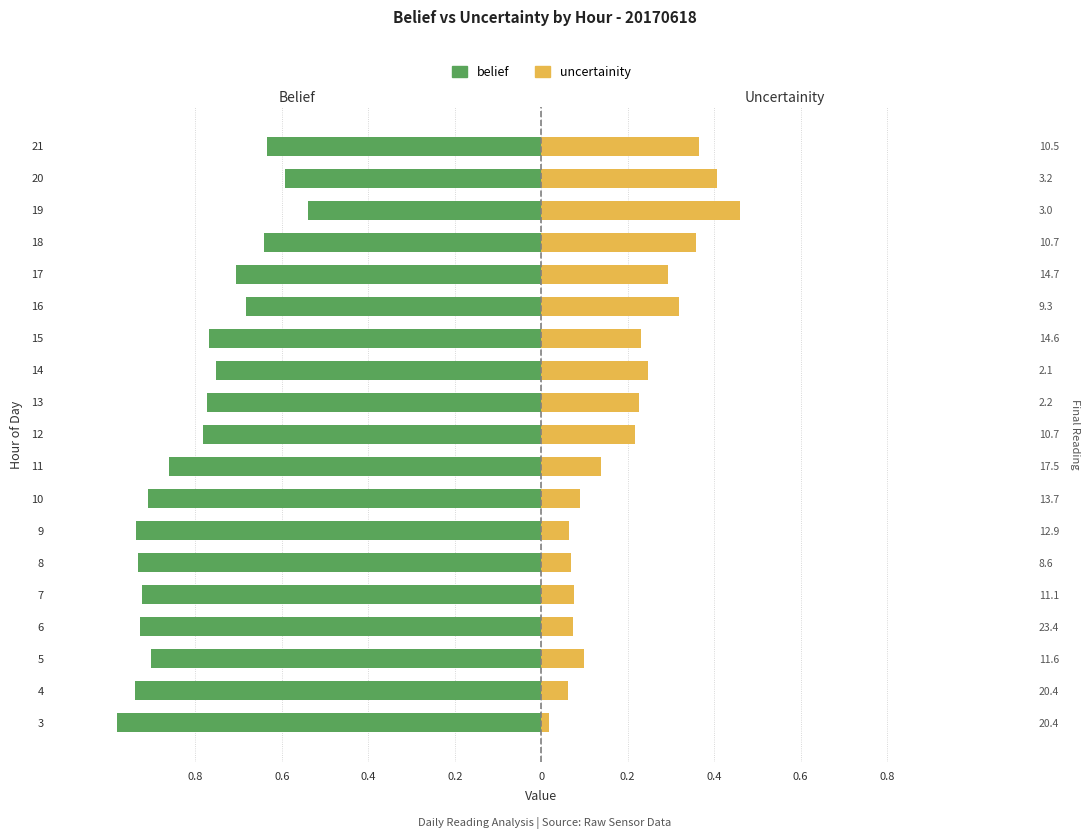

Which series has the widest spread of values?

uncertainity